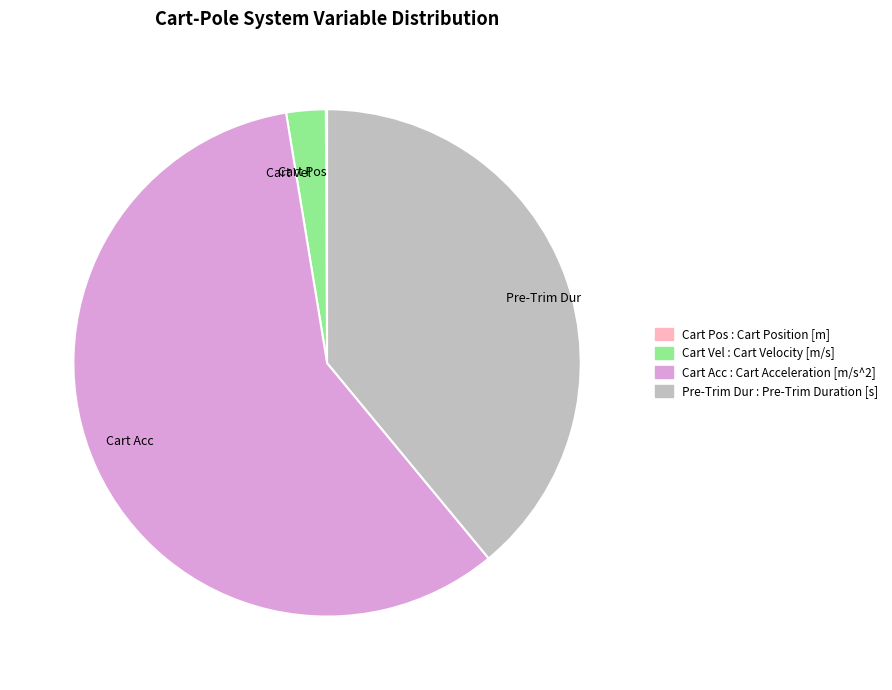

Is there a majority slice in this chart?

Yes